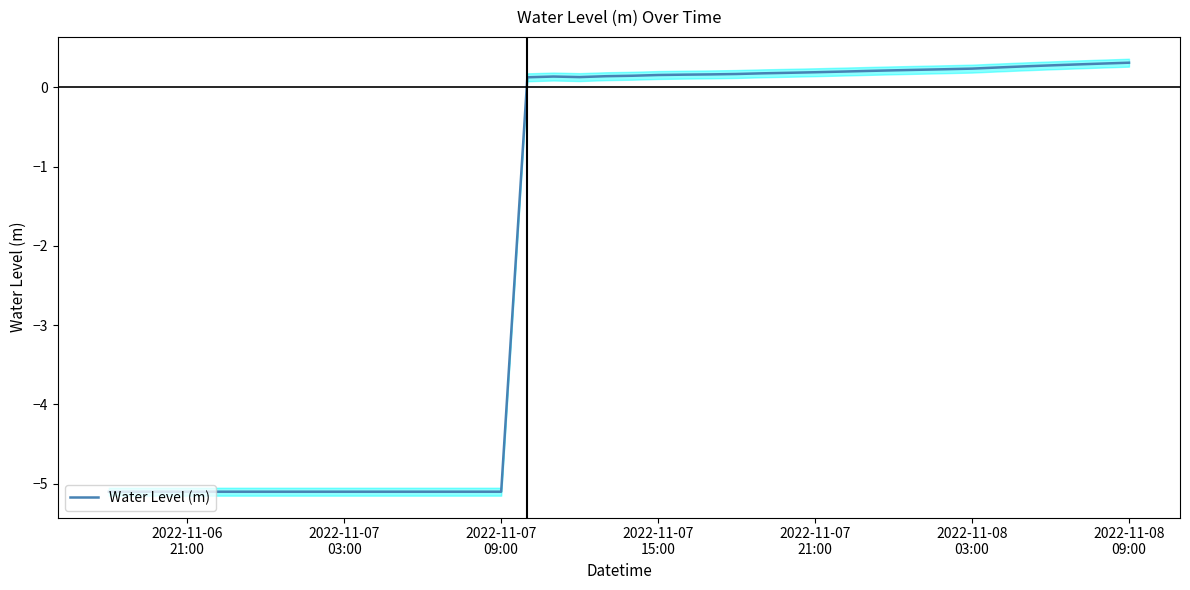

What is the greatest value displayed?

0.3